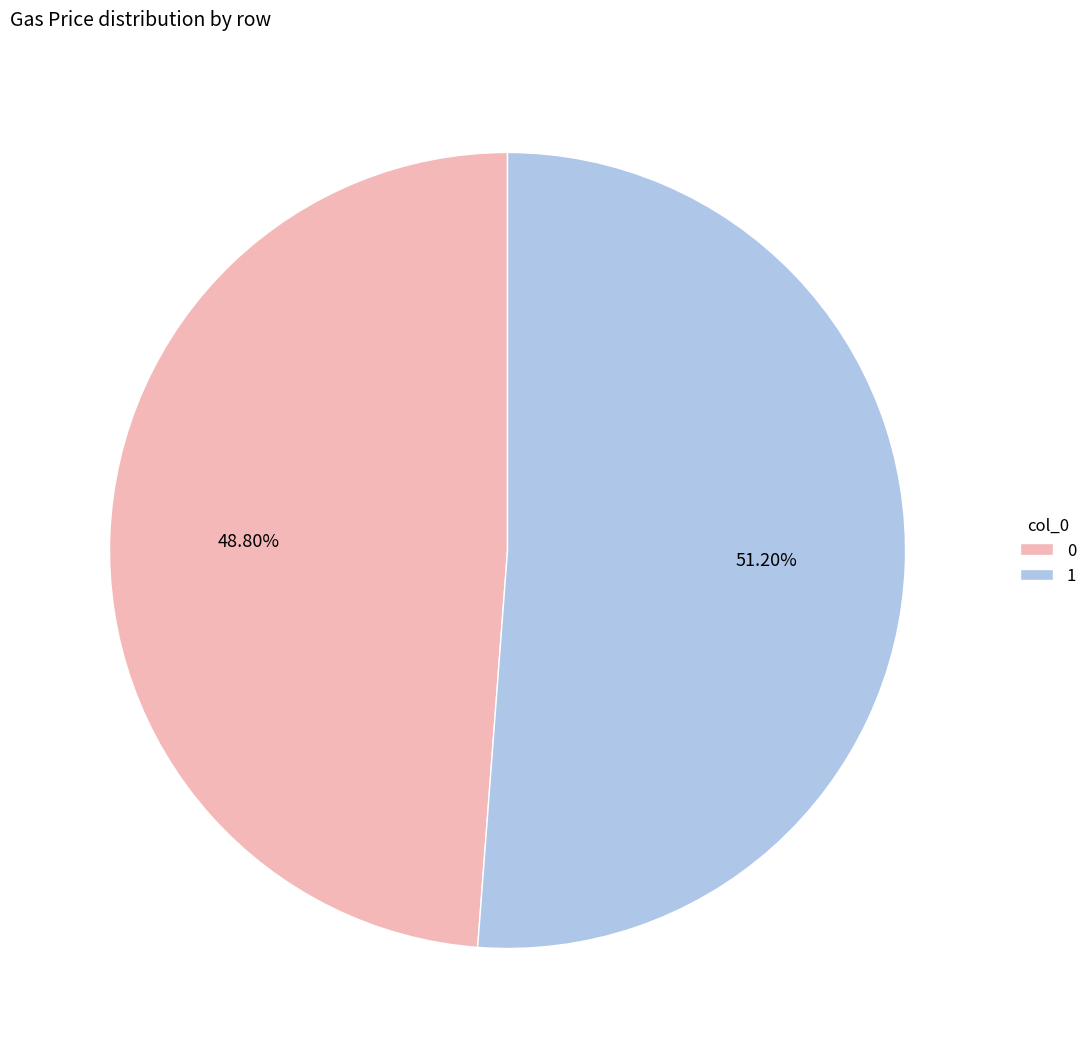

Count the number of slices in the pie.

2